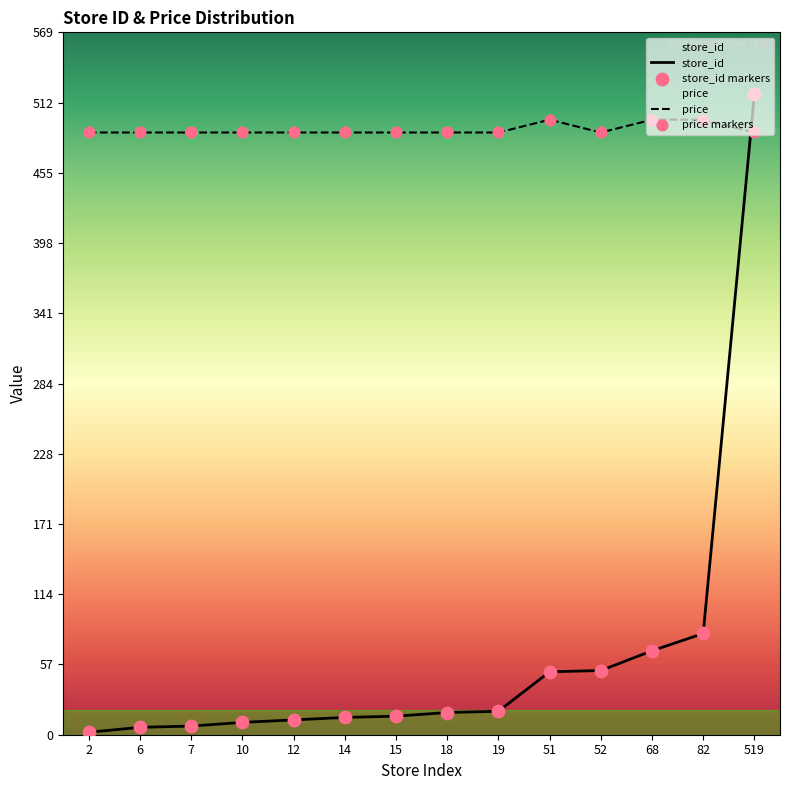

Which series has the largest Y range (max minus min)?

store_id